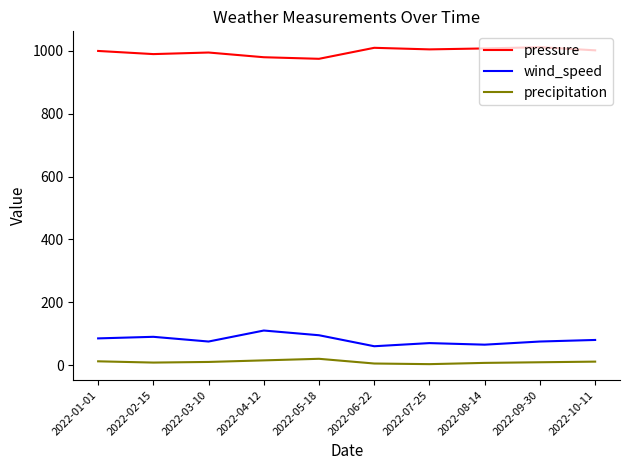

The value of precipitation at 2022-02-15 is 8. True or false?

True